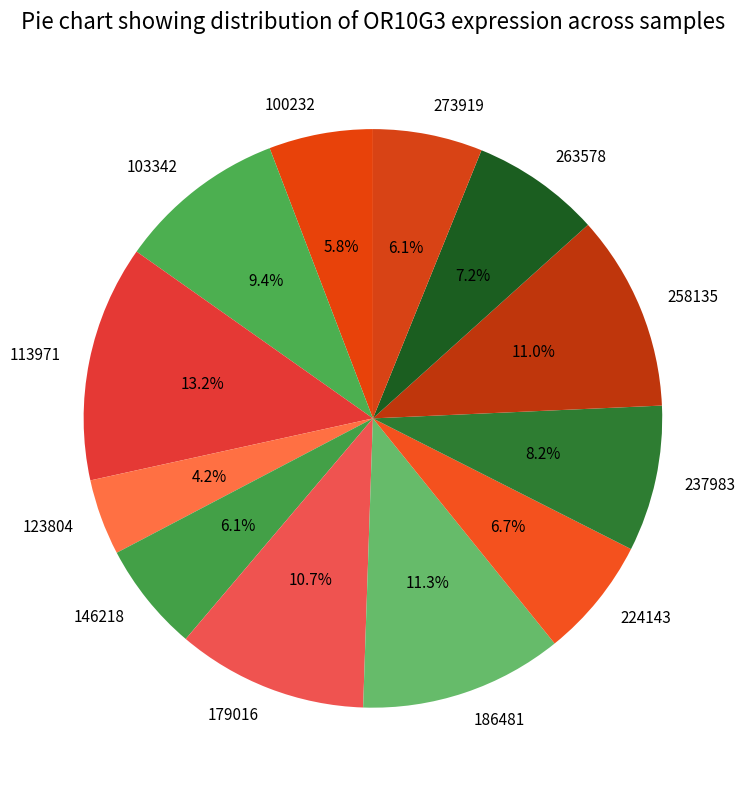

How many segments does this pie chart have?

12